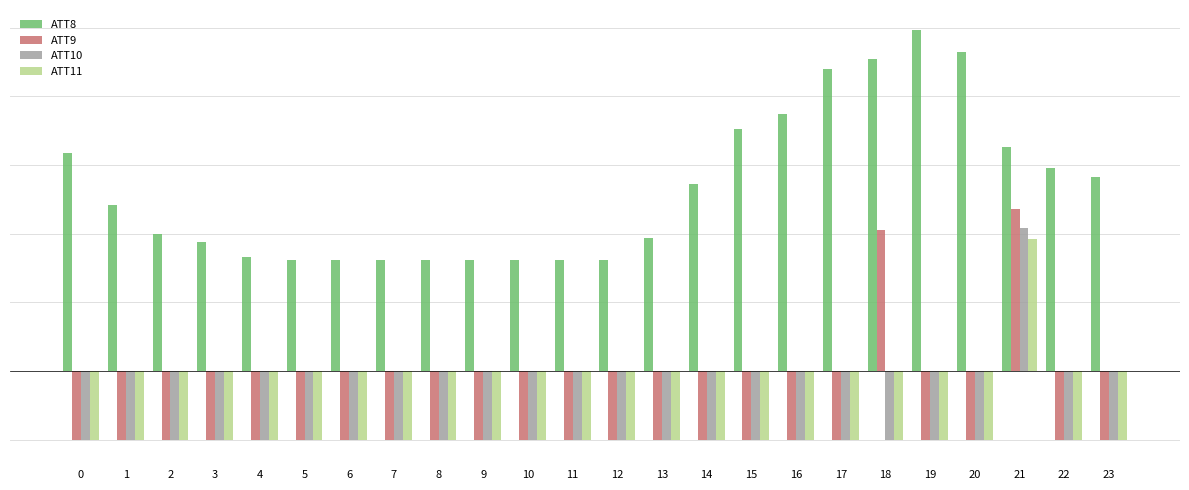

What is the lowest value of the ATT11 series?

-10.0